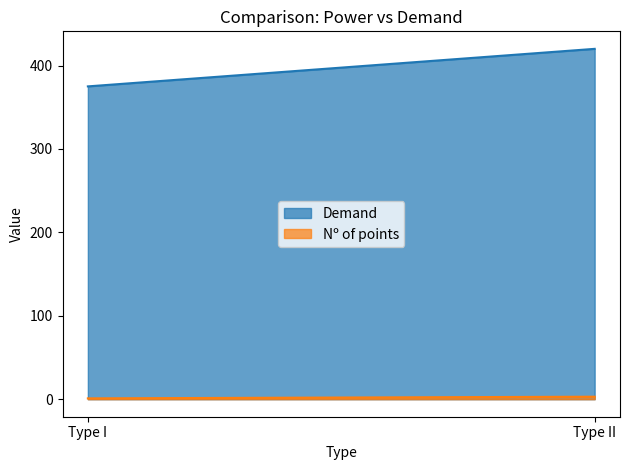

At which category is the sum across all series the highest?

Type II